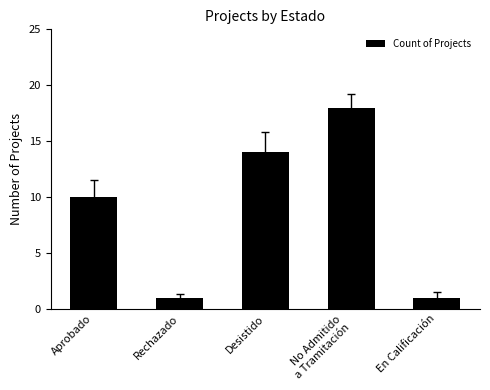

Reading left to right, what are all the values shown in this chart?

Aprobado=10	Rechazado=1	Desistido=14	No Admitido
a Tramitación=18	En Calificación=1